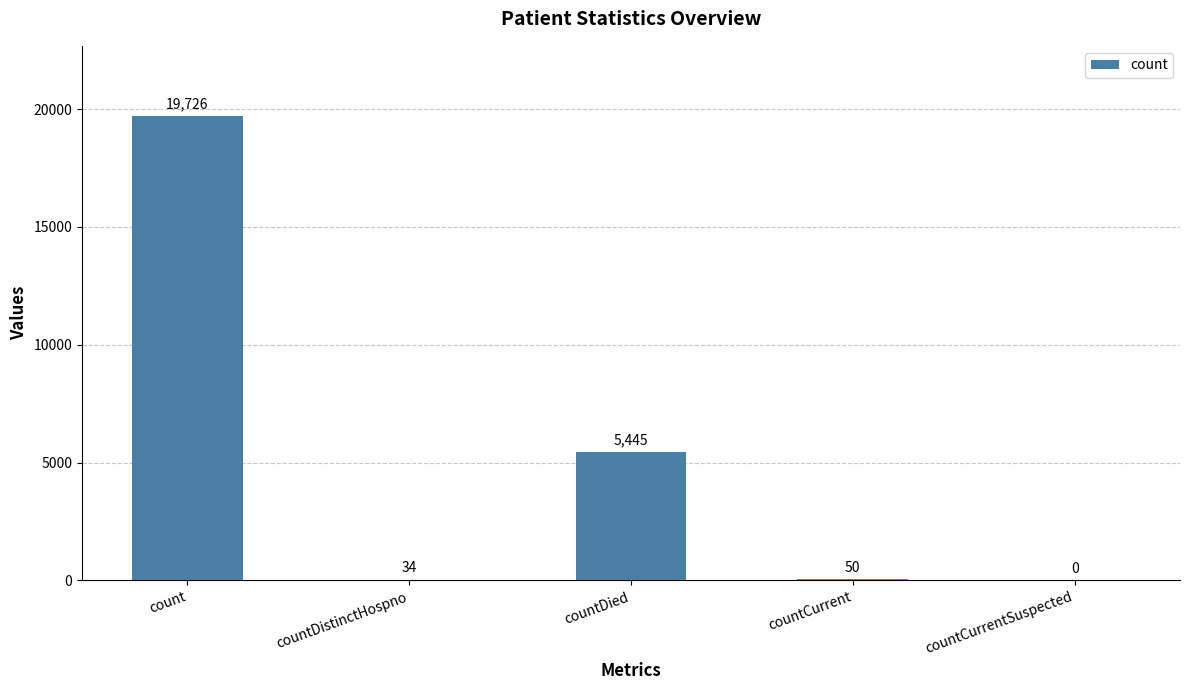

Between countCurrentSuspected and countDied, which is larger?

countDied